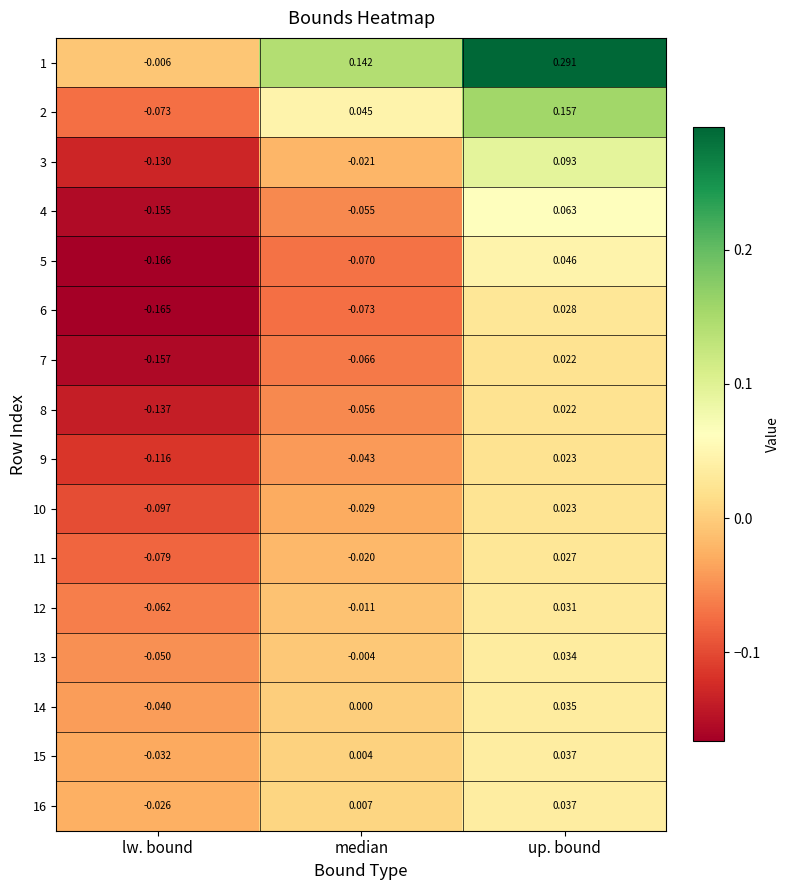

At which label does 15 first exceed 0?

median